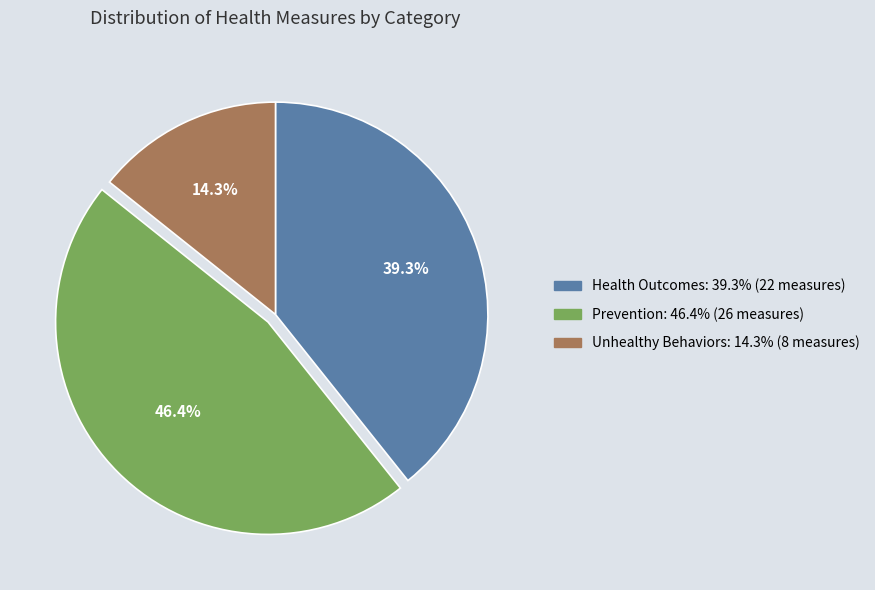

Approximately how many times larger is the value at Unhealthy Behaviors compared to Prevention?

0.3